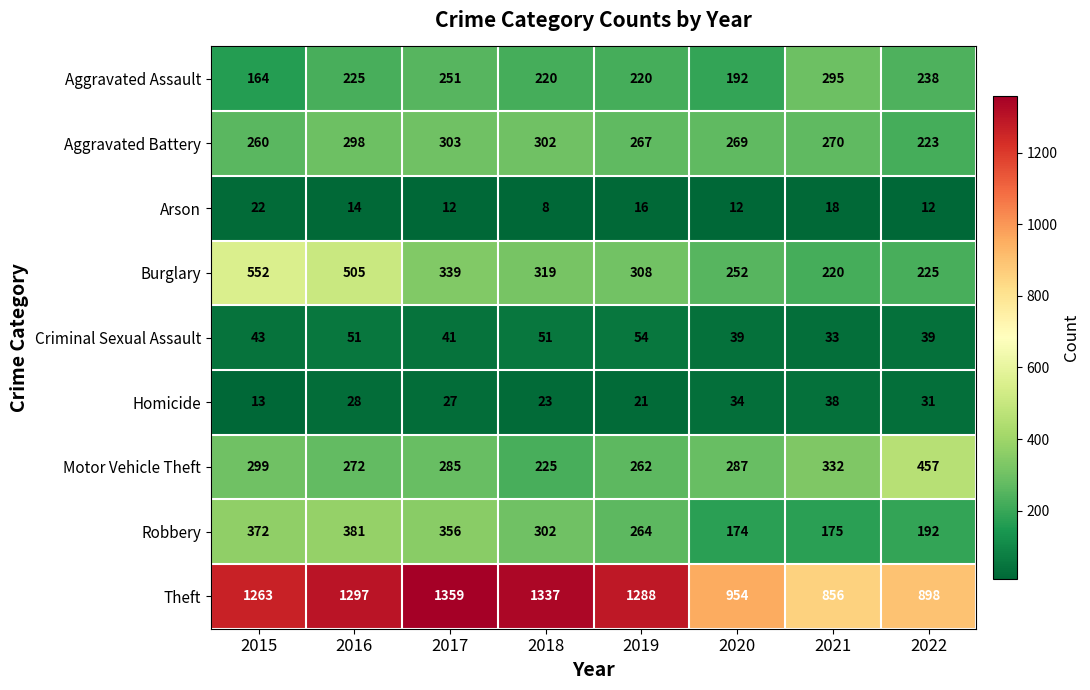

Is it true that Criminal Sexual Assault equals 51 at 2018?

True